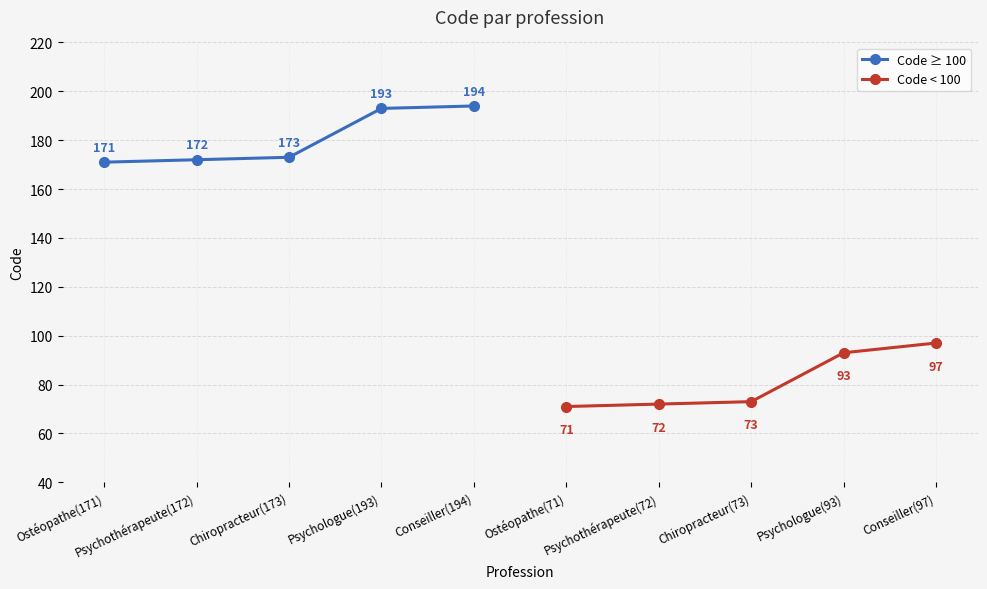

Is it true that Code ≥ 100 equals 194 at Conseiller(194)?

True